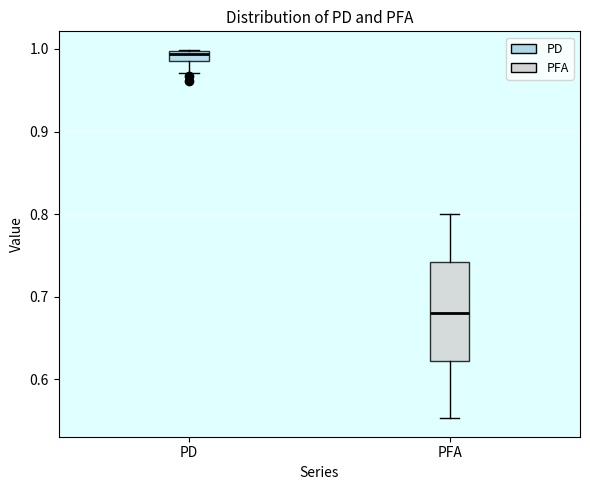

Which box's median line is the lowest?

PFA